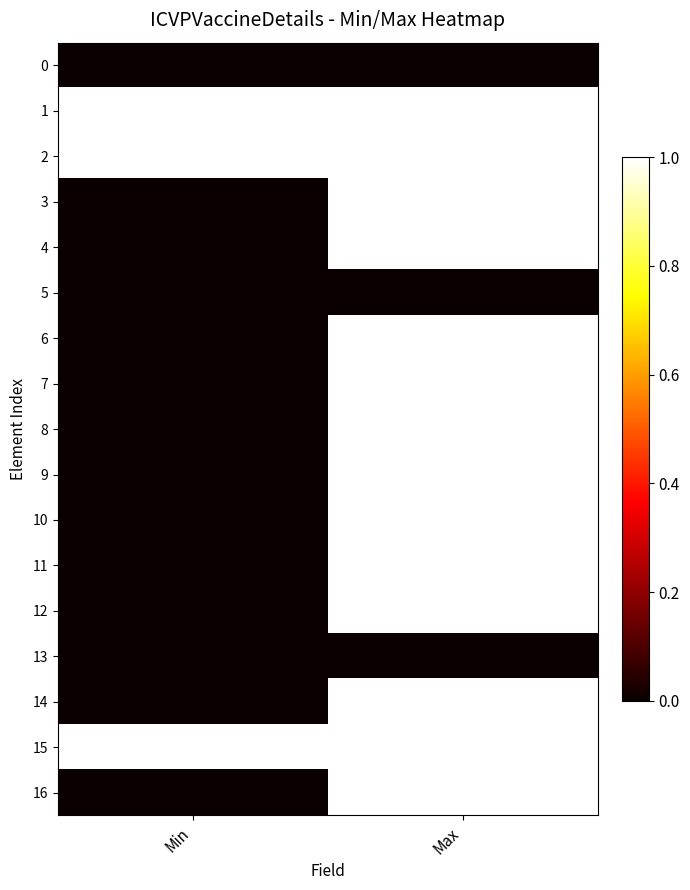

Which series has the largest total across all categories?

1